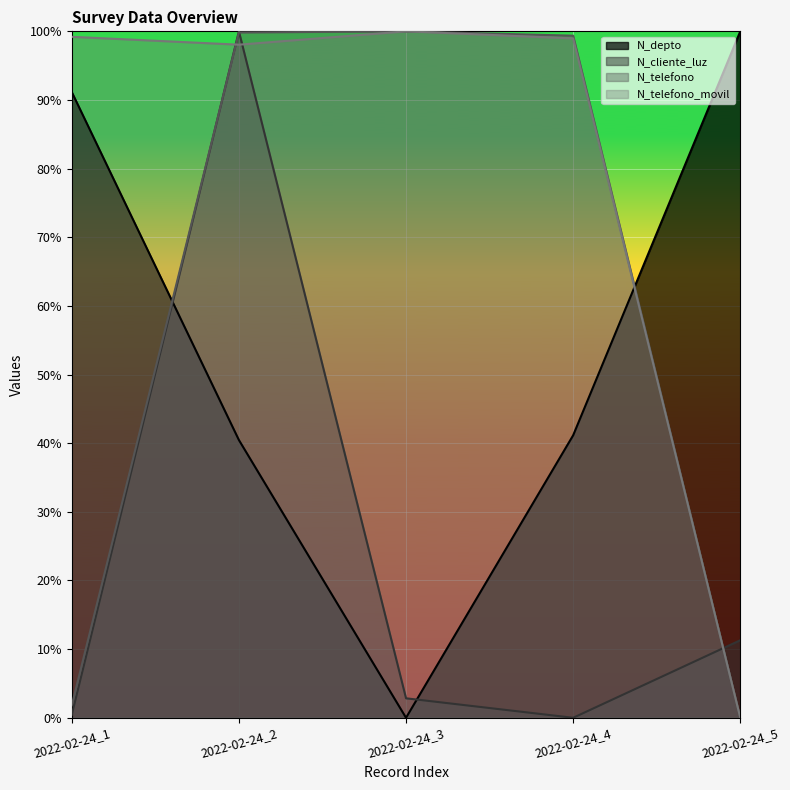

What is the total value across all series at 2022-02-24_3?

2.0